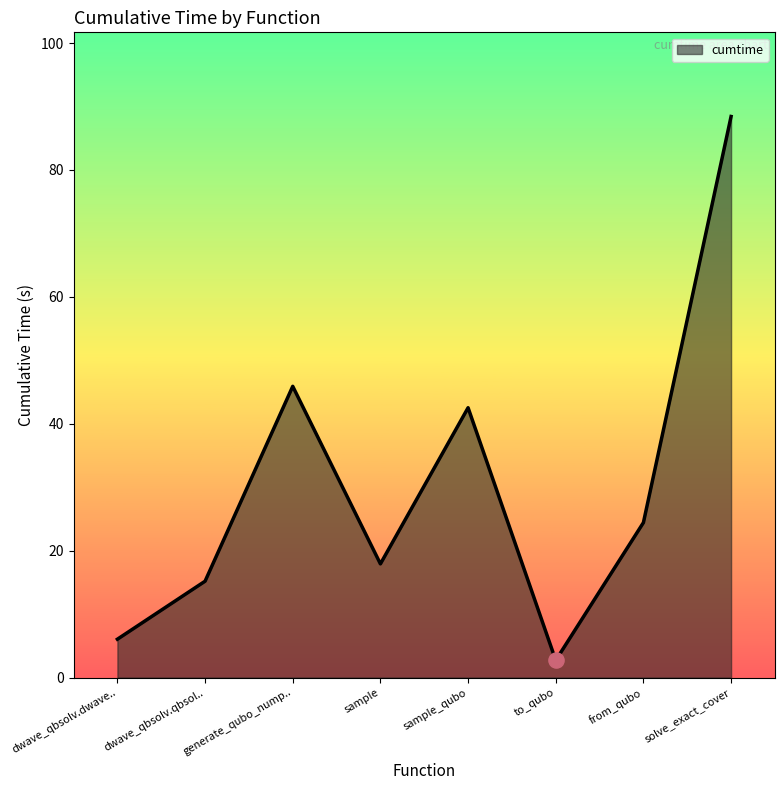

Which has a higher value, sample or to_qubo?

sample